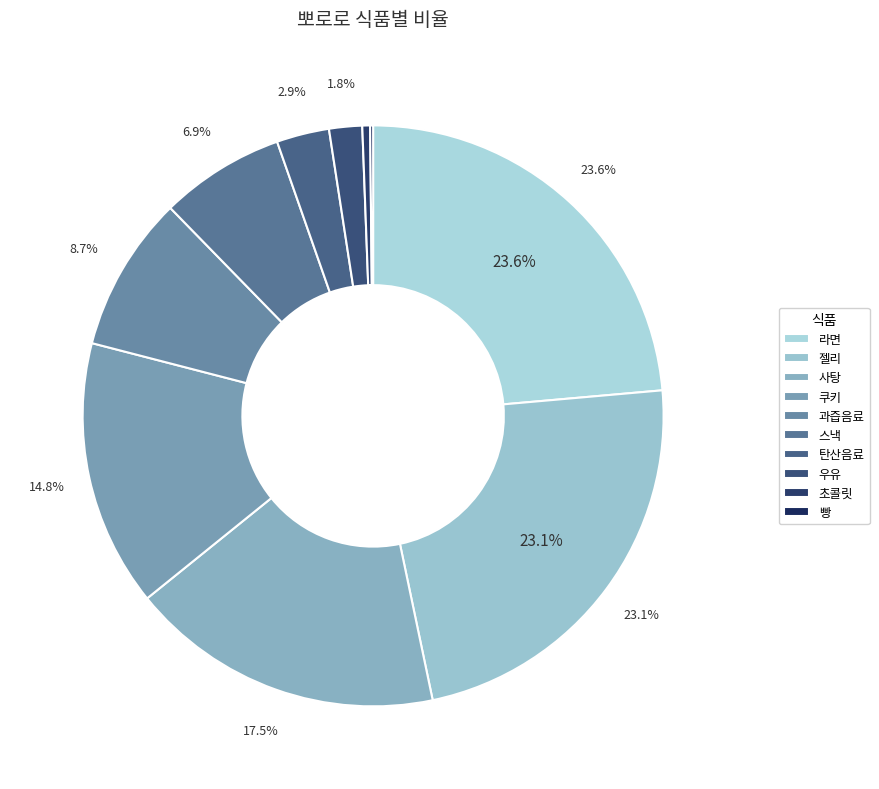

To the nearest percent, what is the combined percentage of 탄산음료 and 쿠키?

18%